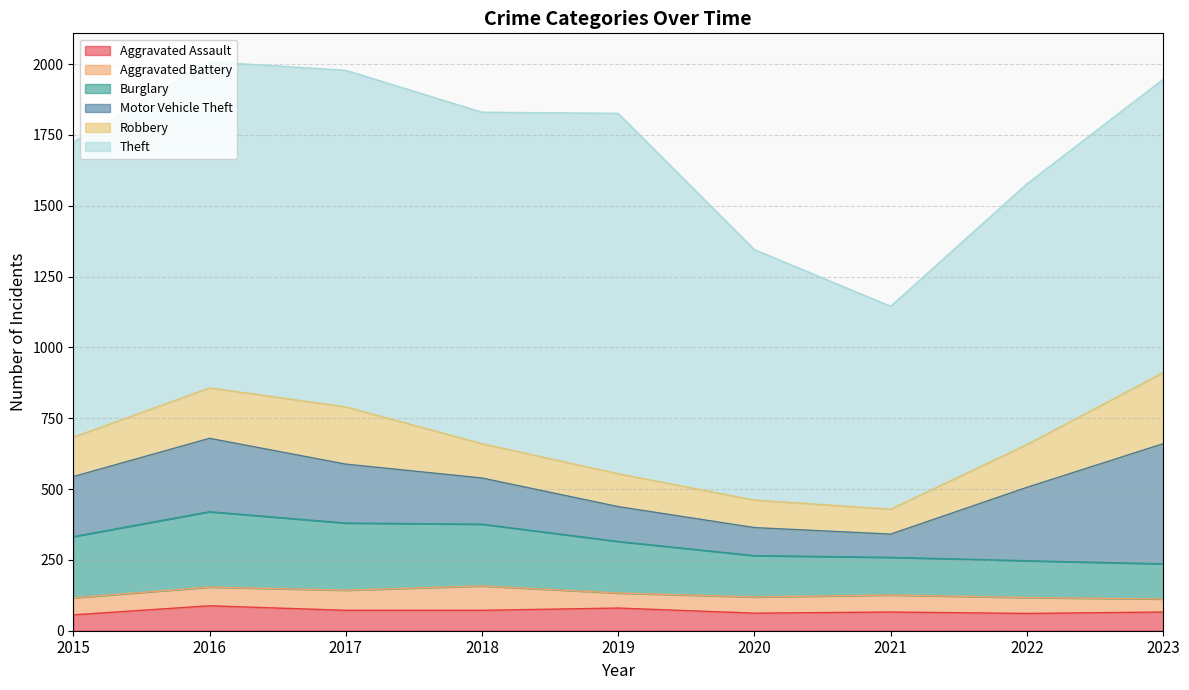

List the labels in order of Theft value, smallest first.

2021, 2020, 2022, 2023, 2015, 2016, 2018, 2017, 2019